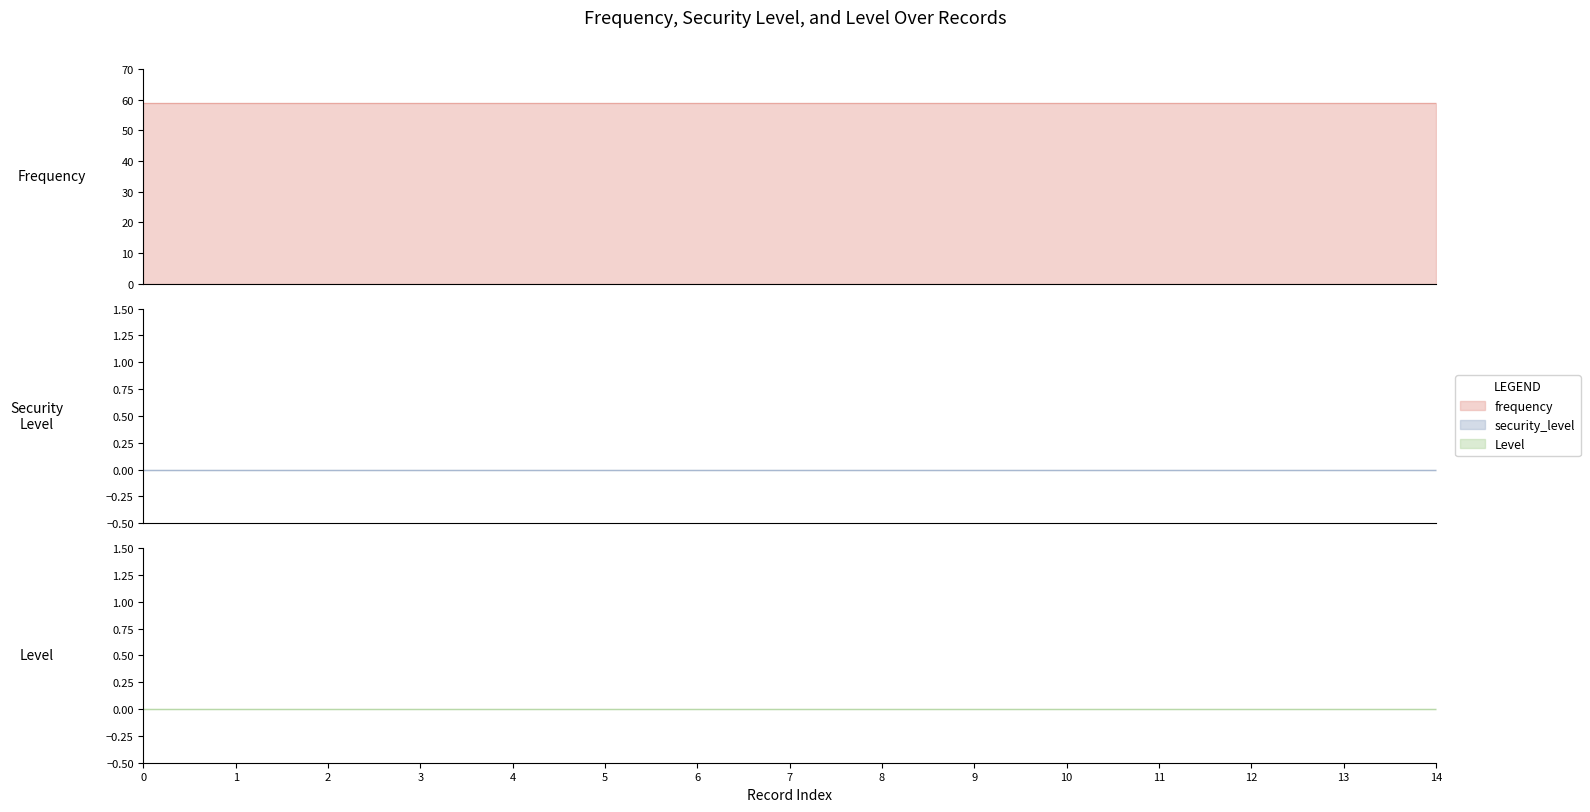

Reading left to right, extract all data points from this chart.

employee: 59	59	59	59	59	59	59	59	59	59	59	59	59	59	59
security_level: 0	0	0	0	0	0	0	0	0	0	0	0	0	0	0
Level: 0	0	0	0	0	0	0	0	0	0	0	0	0	0	0